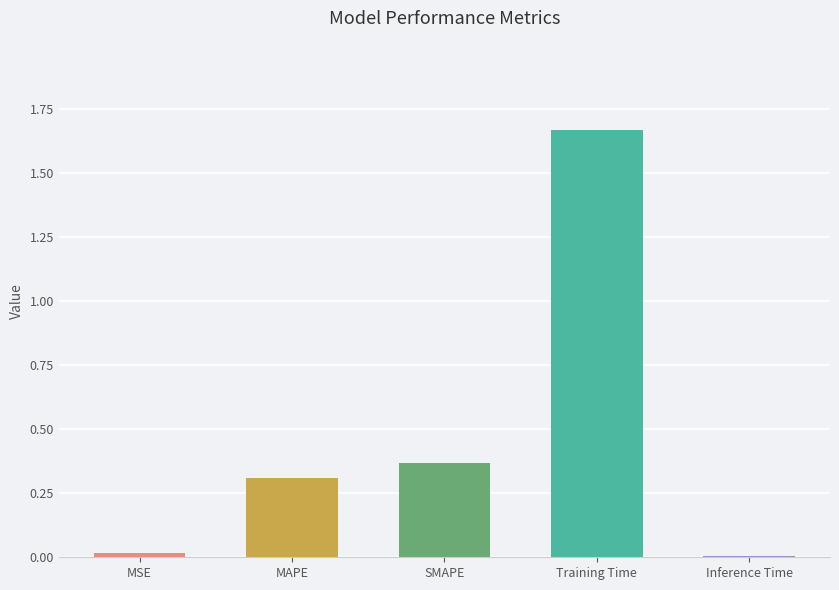

What is the difference between the maximum and minimum values?

1.7